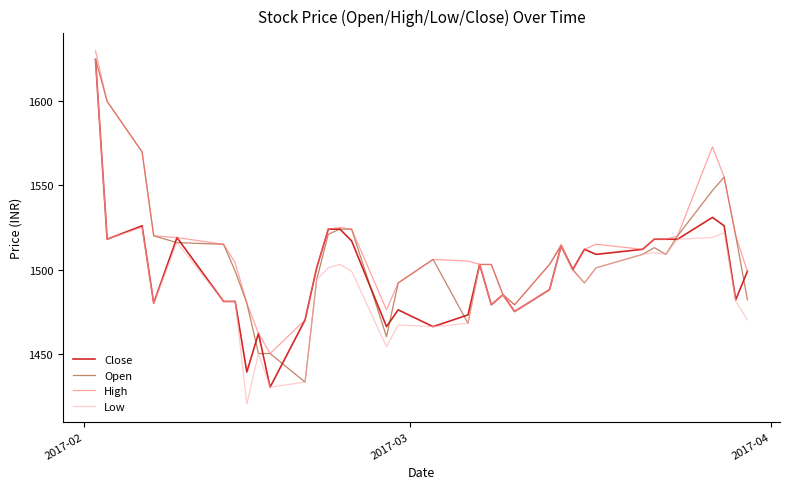

What is the minimum value shown in the chart?

1420